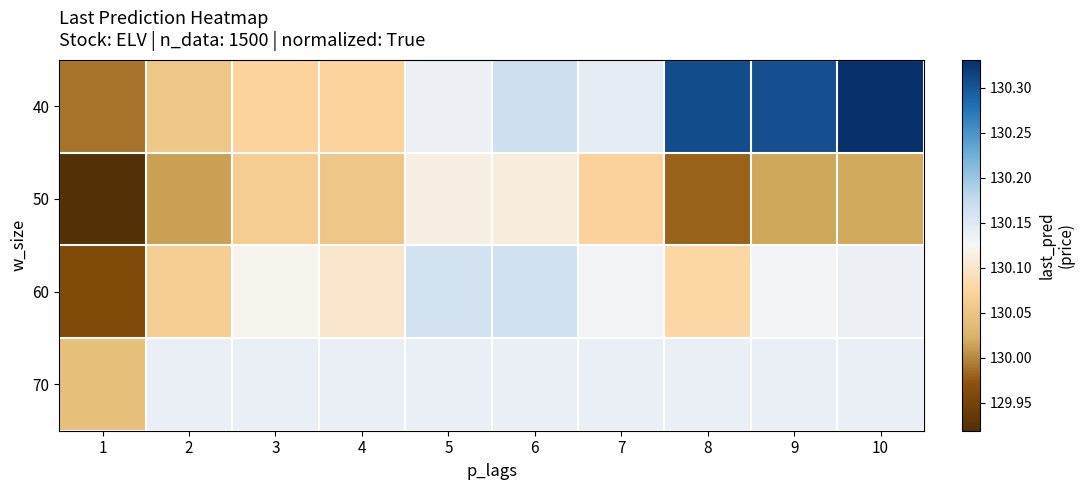

List the series in order of their overall mean, lowest first.

50, 60, 70, 40